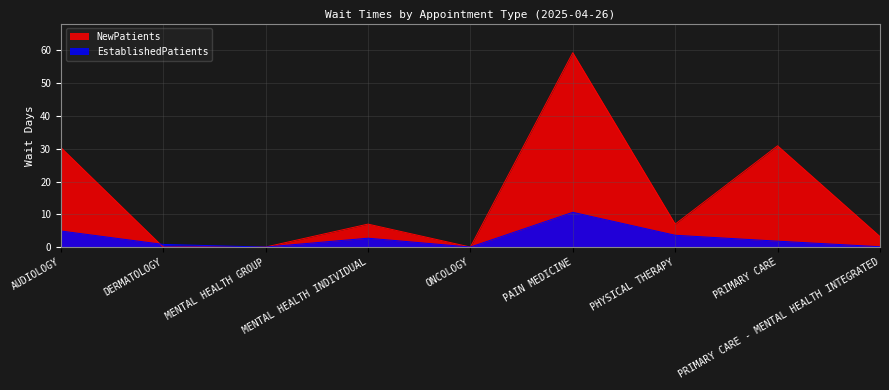

The value of NewPatients at PRIMARY CARE is 6.5. True or false?

False